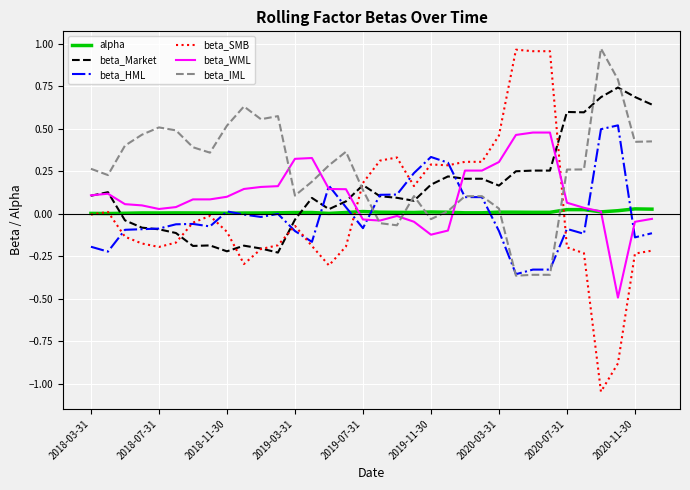

True or false: beta_IML and beta_SMB cross at least once.

True